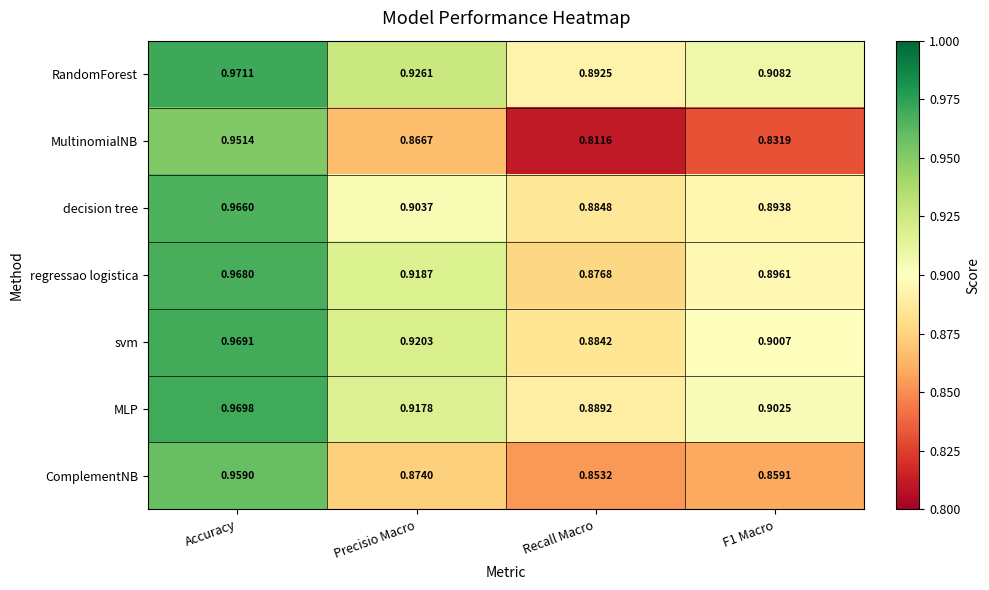

Which series changed the most between Accuracy and Recall Macro?

MultinomialNB